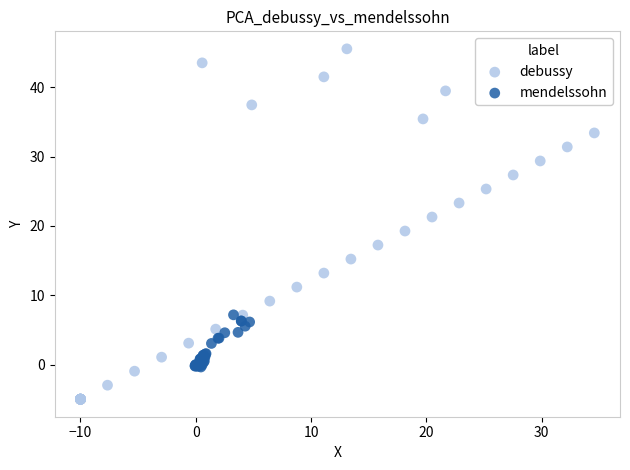

Which series has the widest spread of Y values?

debussy